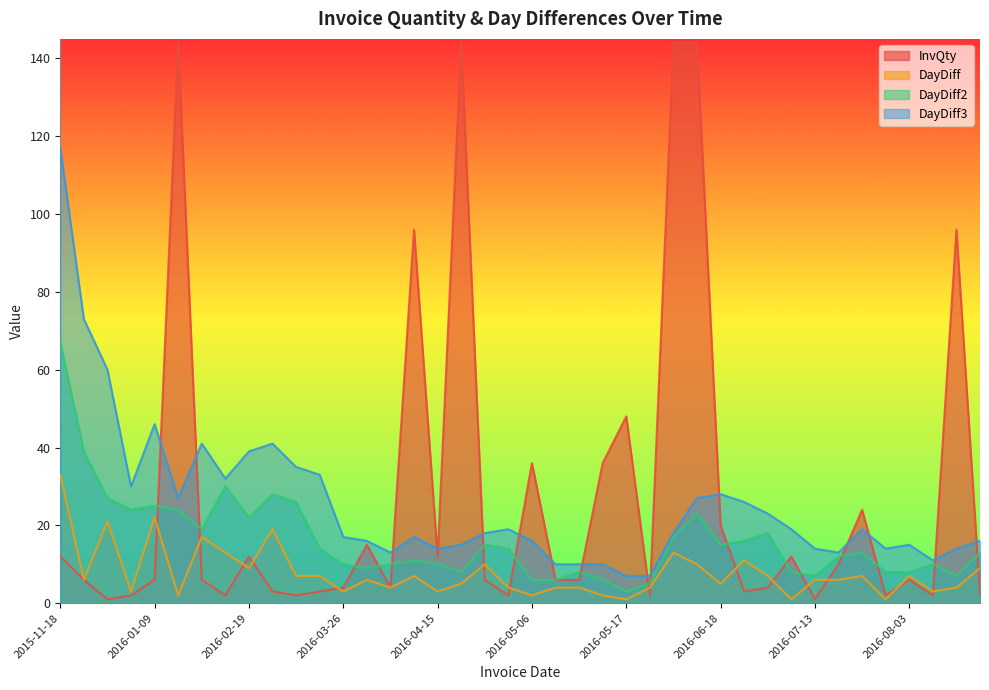

What is the difference between the second highest and second lowest values in the DayDiff2 series?

34